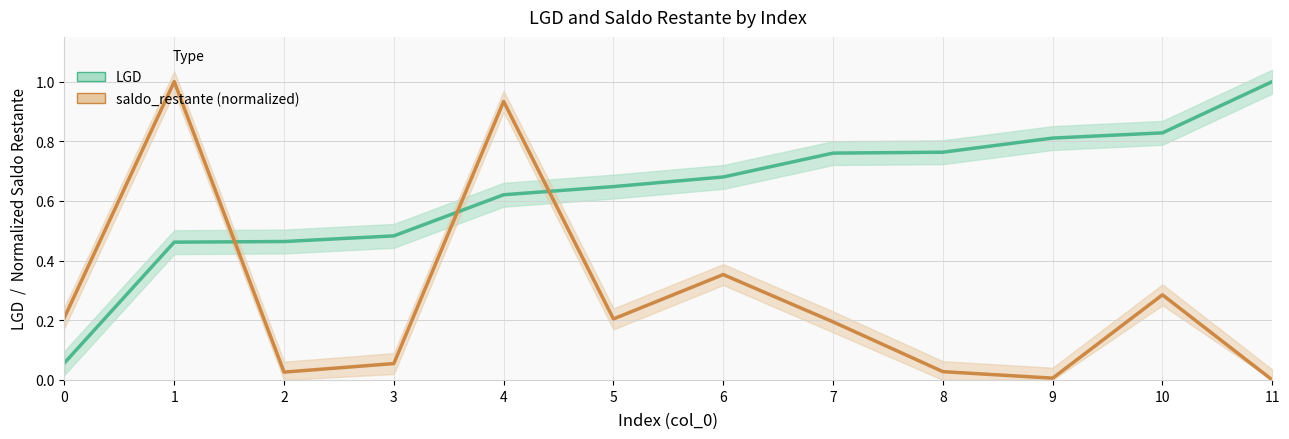

What is the sum of all LGD line values?

7.6